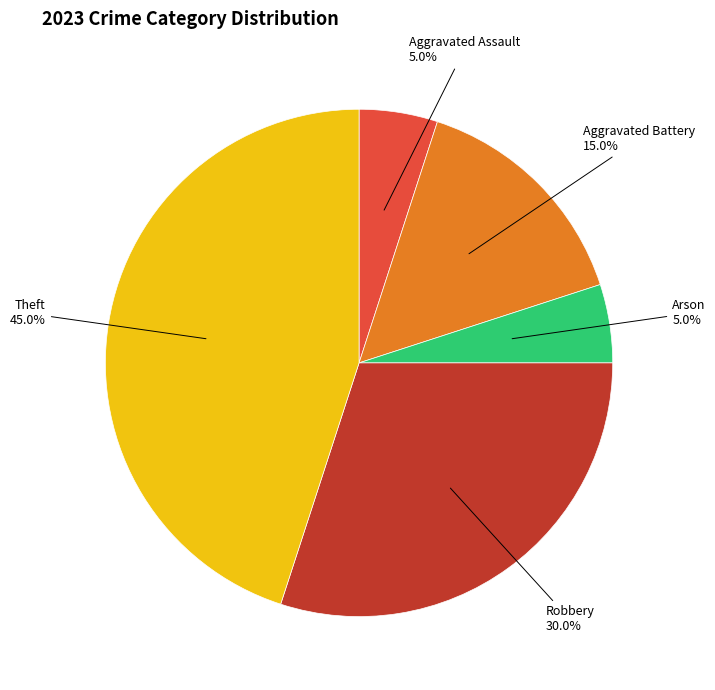

To the nearest percent, what is the average slice percentage?

20%